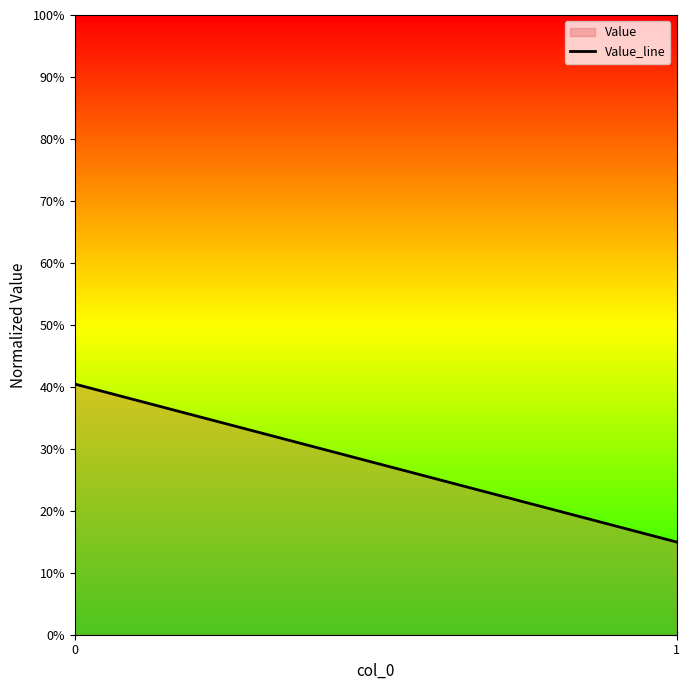

What is the value of the 2nd point from the left?

0.1